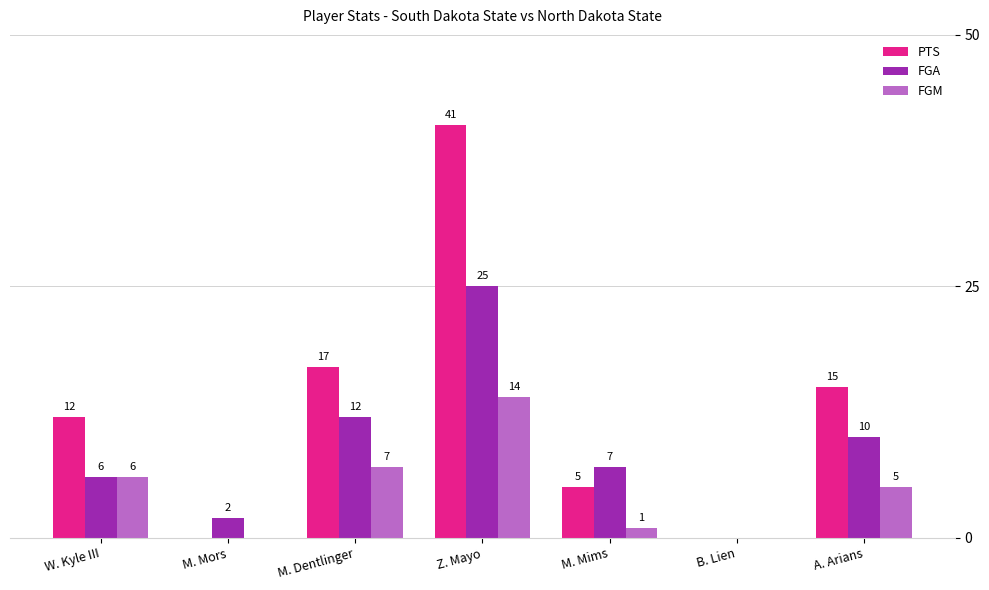

Where does the FGA series first go above 7?

M. Dentlinger